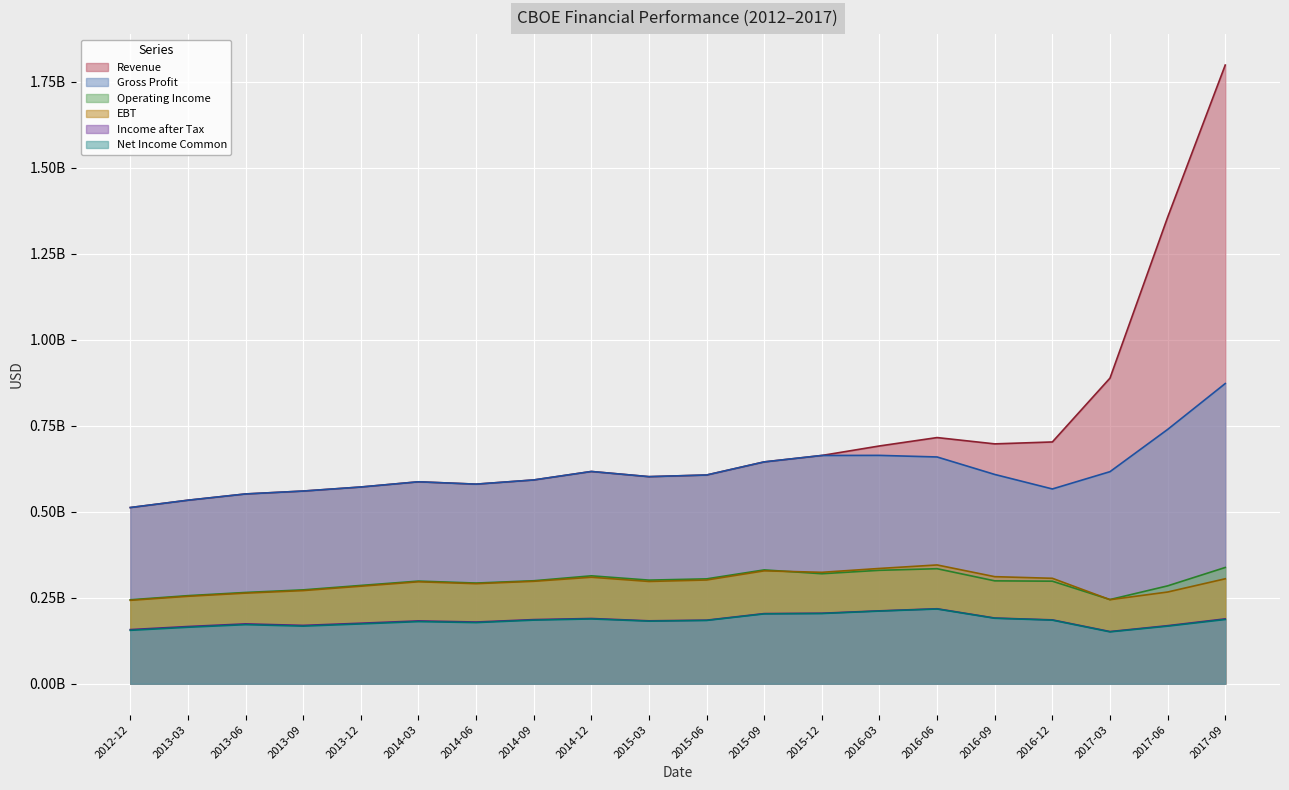

Which series has the largest range (max minus min)?

Revenue